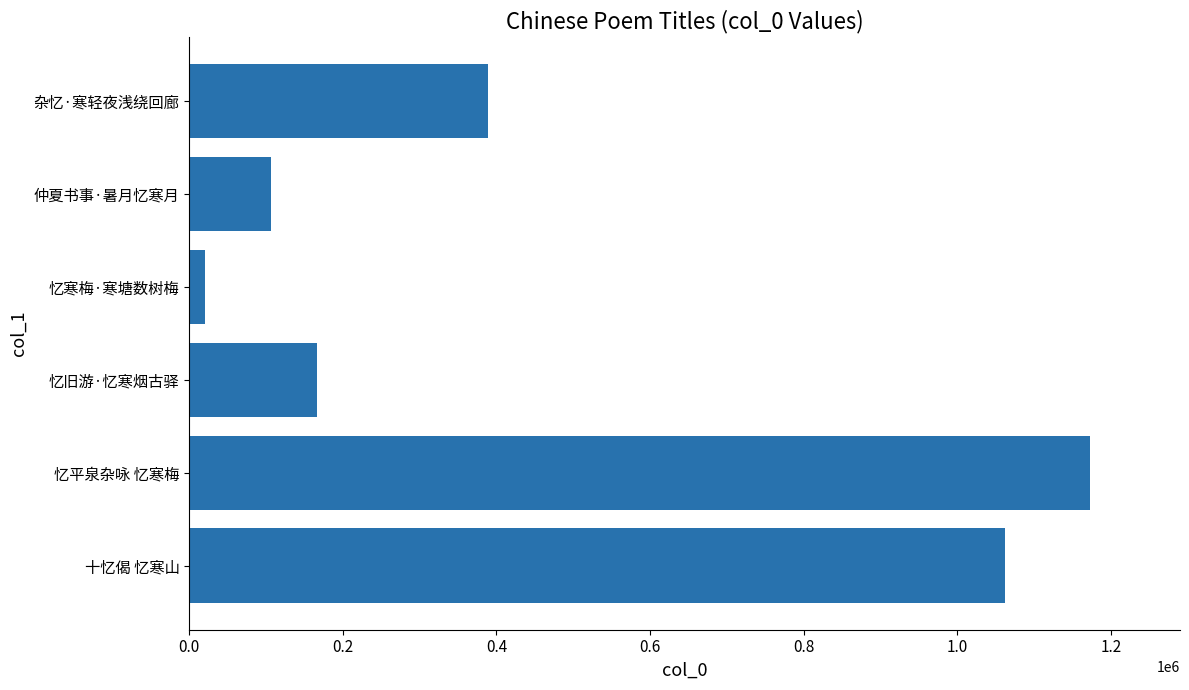

What is the maximum value shown in the chart?

1172391